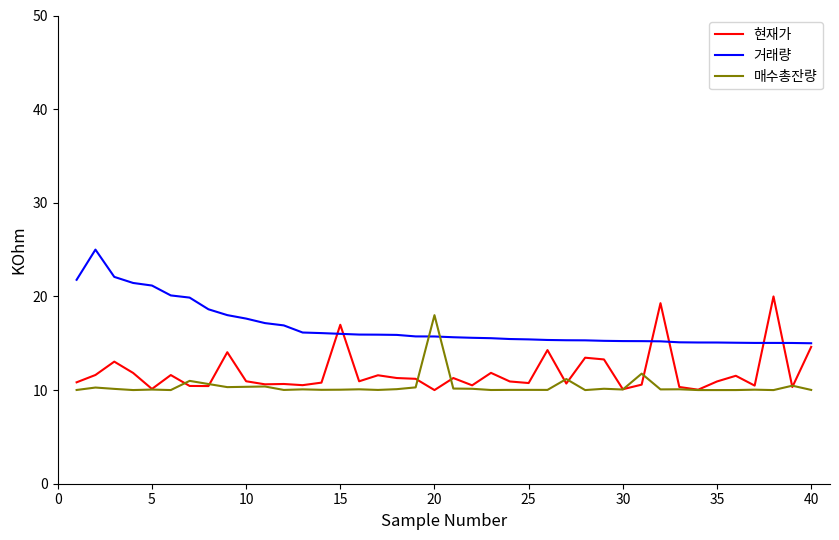

What is the maximum value shown in the chart?

25.0